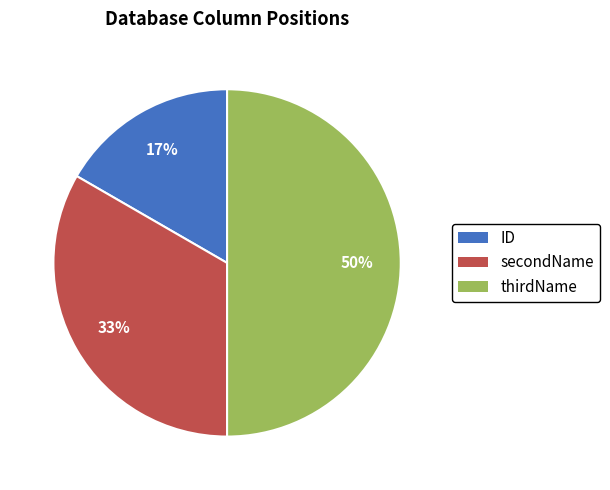

Between thirdName and secondName, which is larger?

thirdName